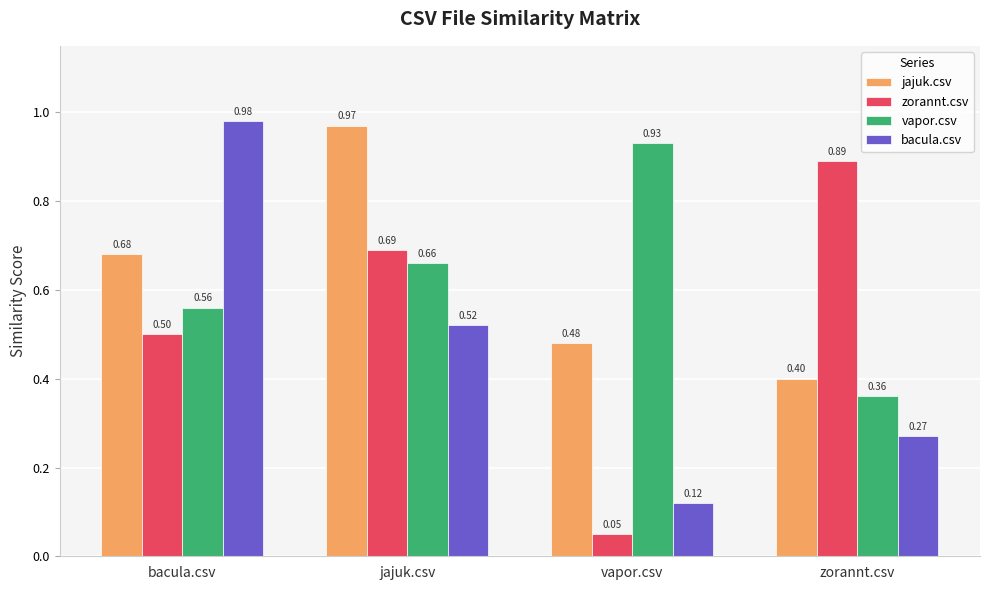

What is the difference between the highest and lowest values at bacula.csv?

0.5